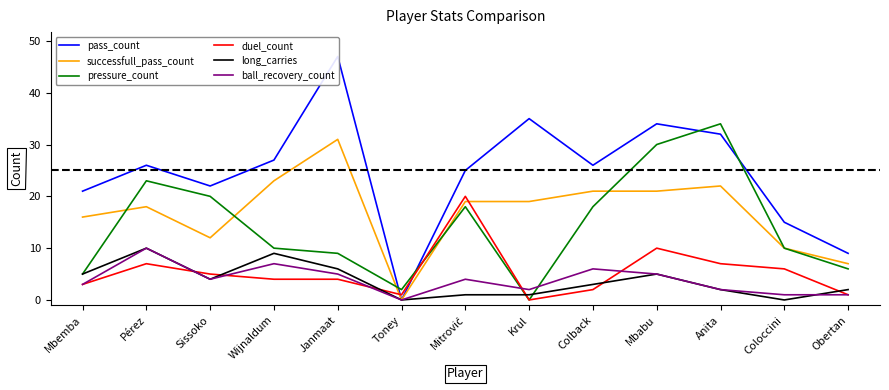

The value of duel_count at Mbemba is 1. True or false?

False